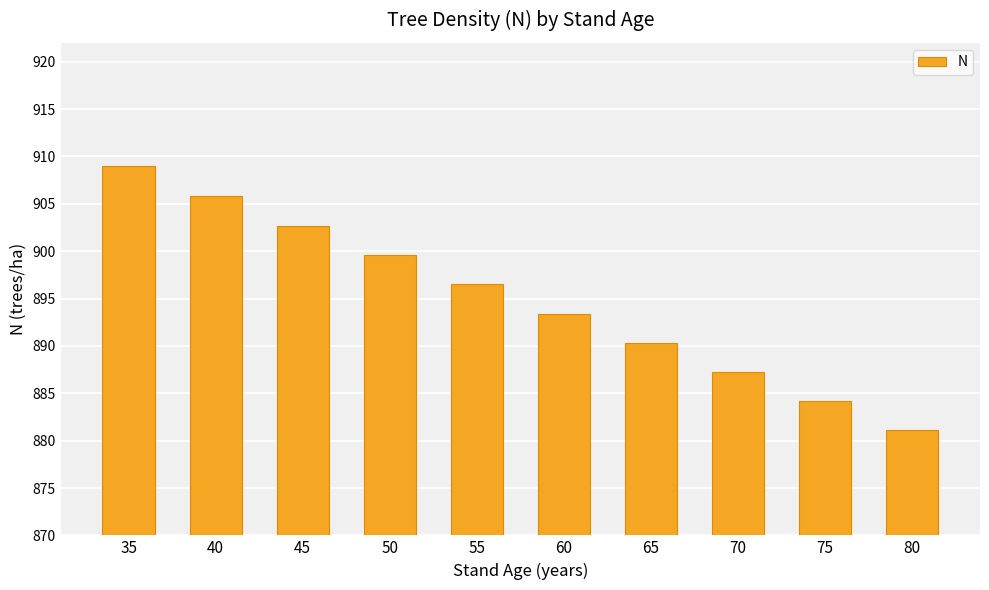

What is the change in value from 40 to 70?

-18.6